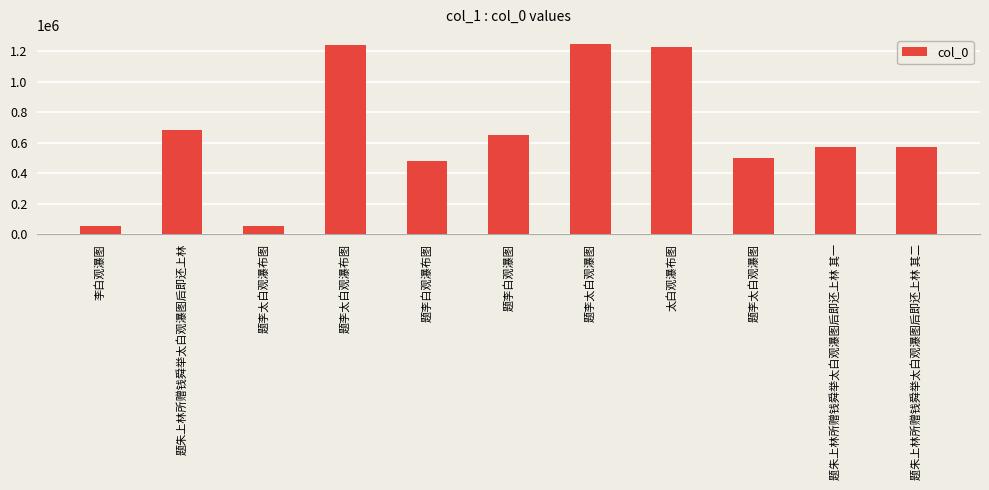

What is the approximate value at 题李太白观瀑图, to the nearest 100?

501200